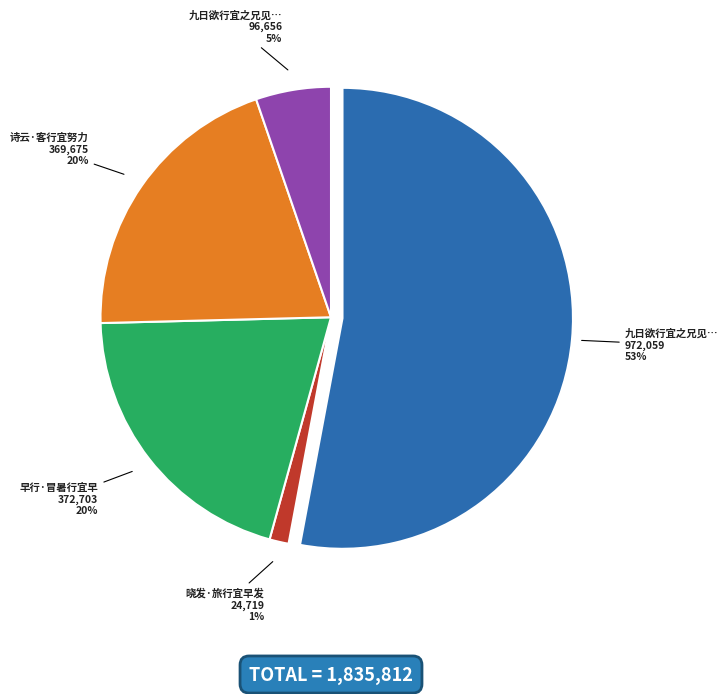

Does 早行·冒暑行宜早 account for over 50% of the chart?

No